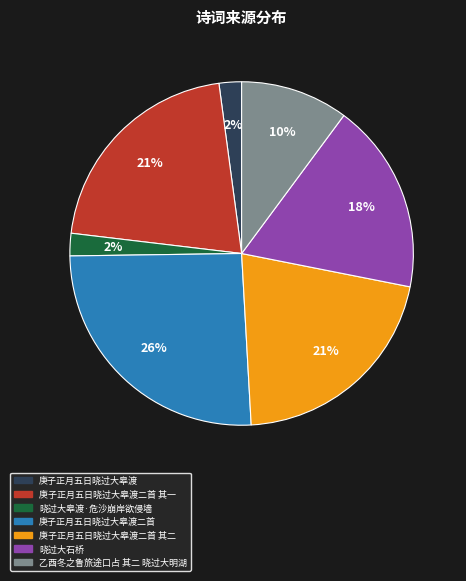

How many slices are in this pie chart?

7